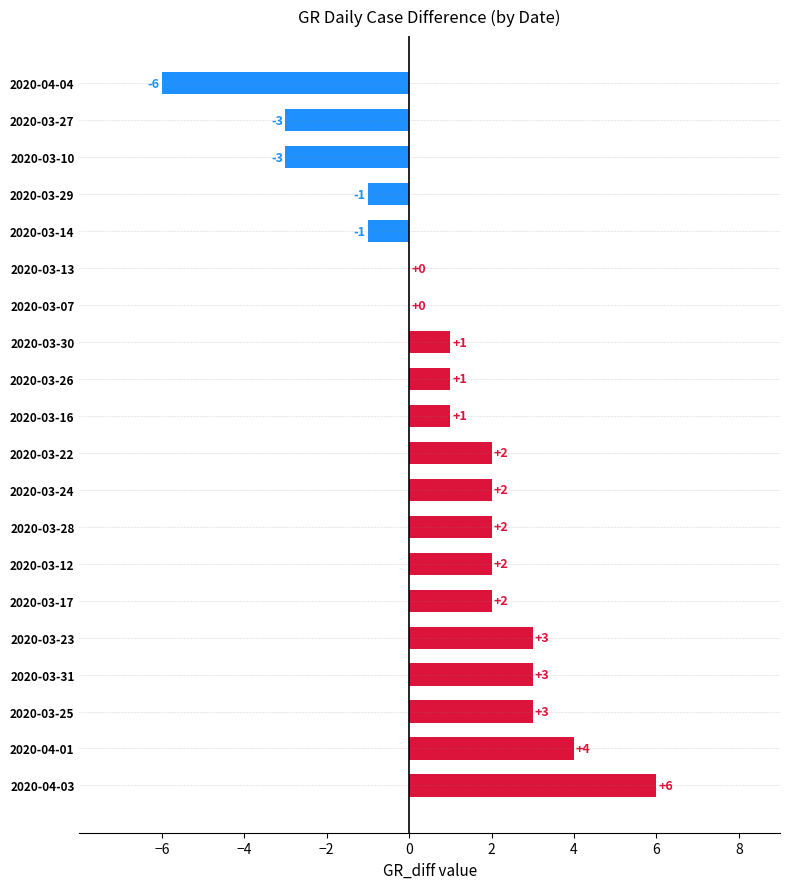

Read the value at 2020-04-01, to the nearest 5.

5